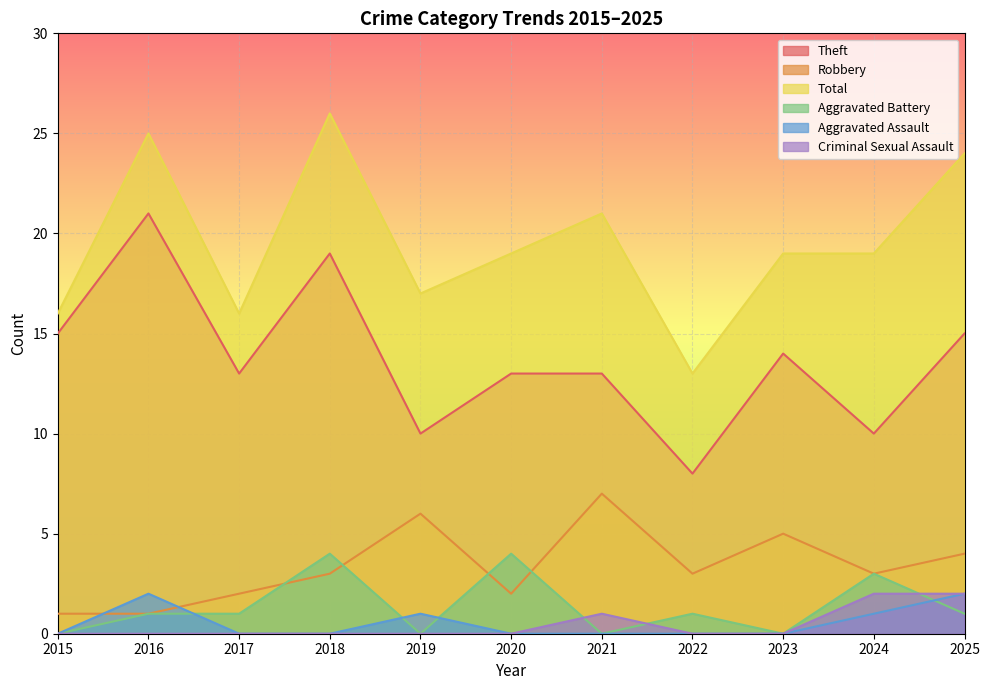

Which series changed the most between 2017 and 2021?

Robbery